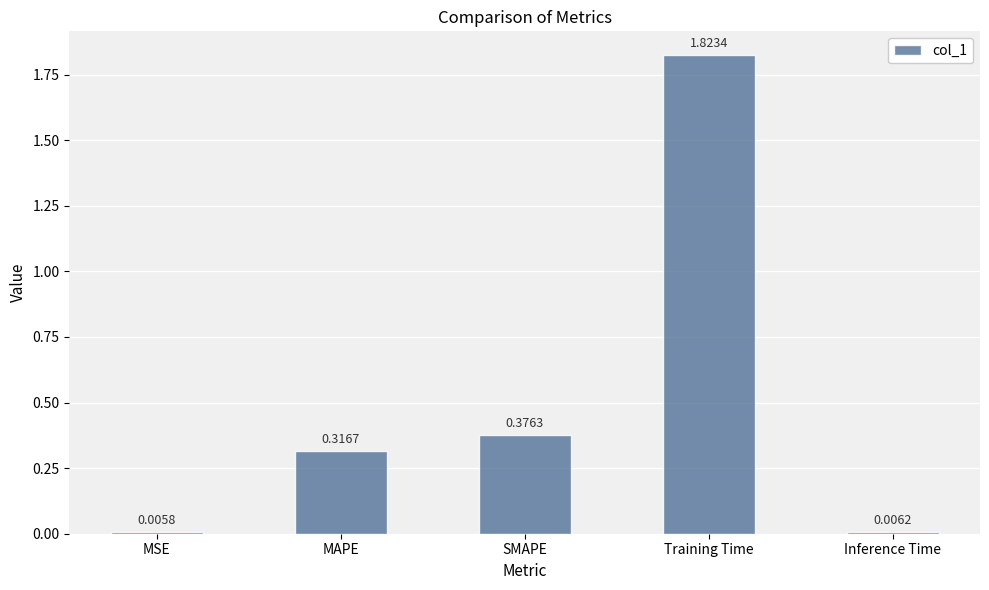

Is it true that the value at SMAPE is 0.6?

False